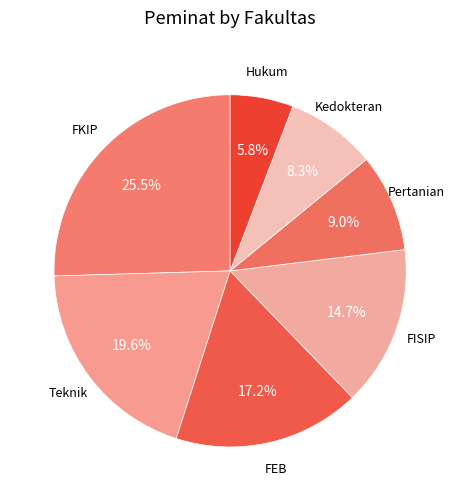

How many slices are in this pie chart?

7